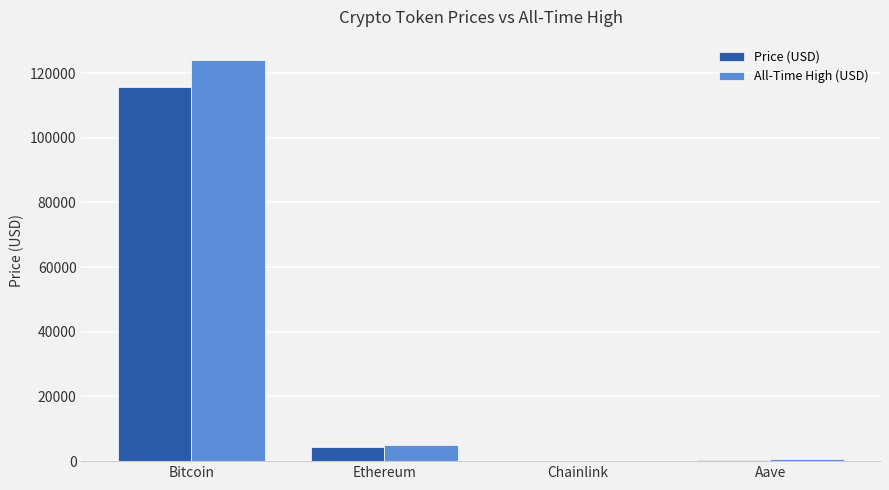

True or false: All-Time High (USD) has a value of 4946.1 at Ethereum.

True